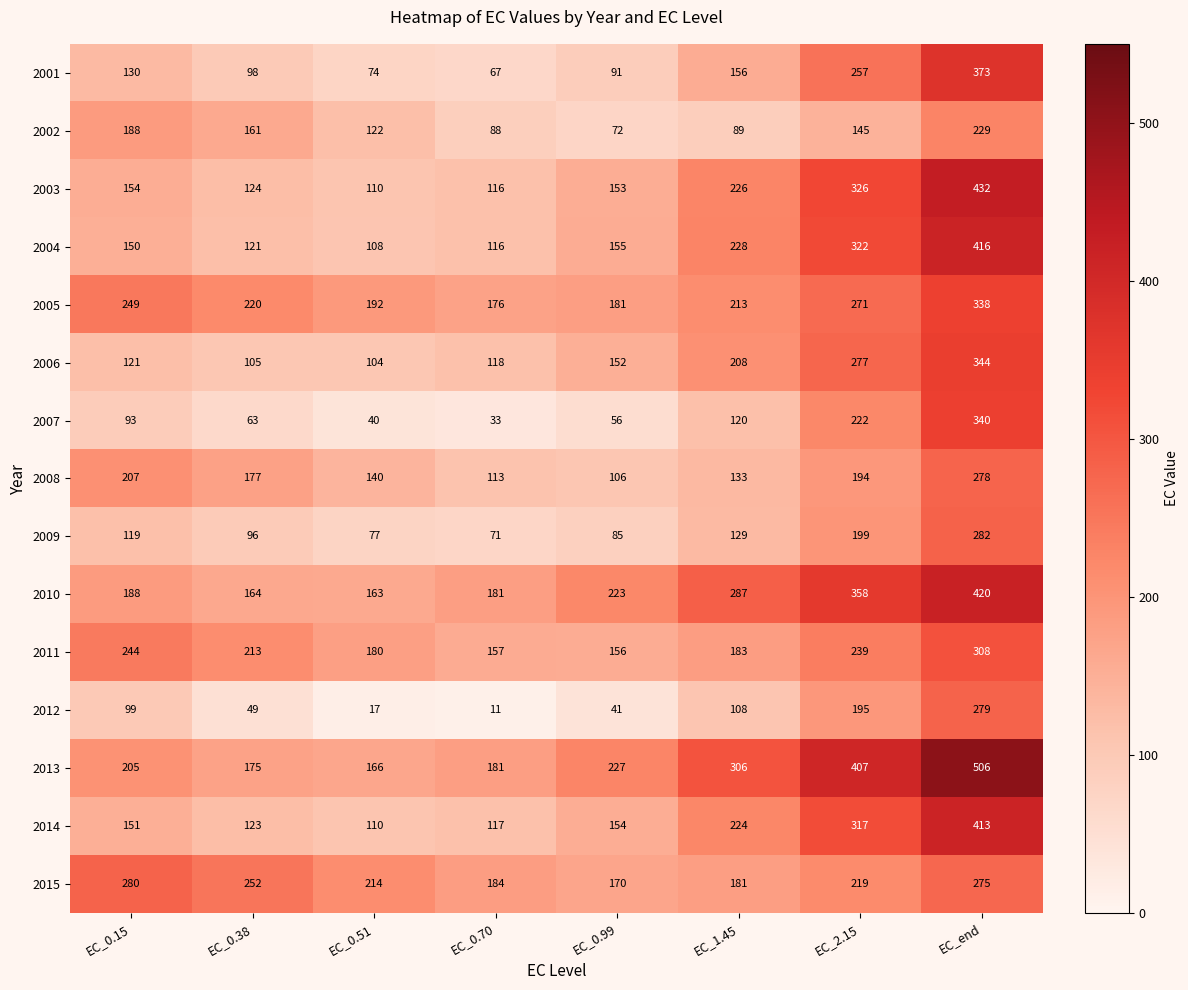

True or false: 2011 has a value of 316 at EC_1.45.

False